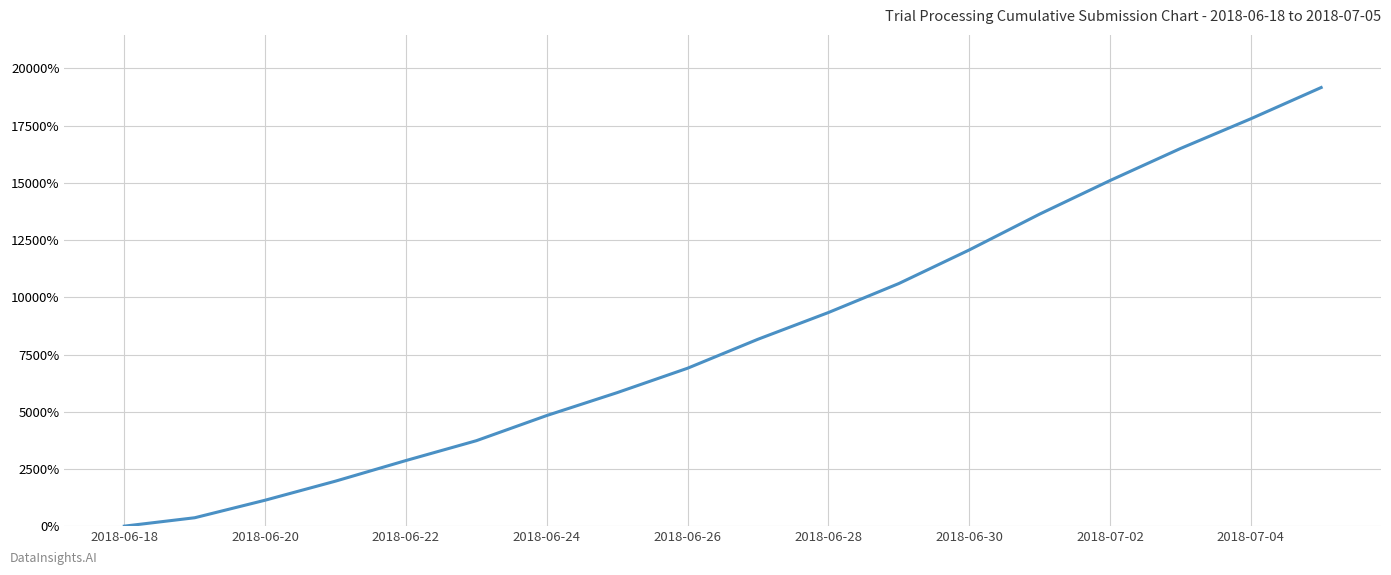

What is the maximum value shown in the chart?

19166.7